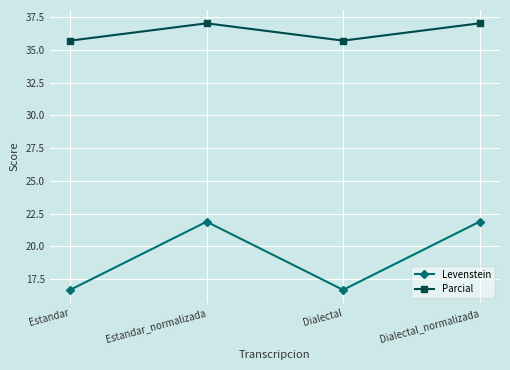

How many lines are shown in the chart?

2